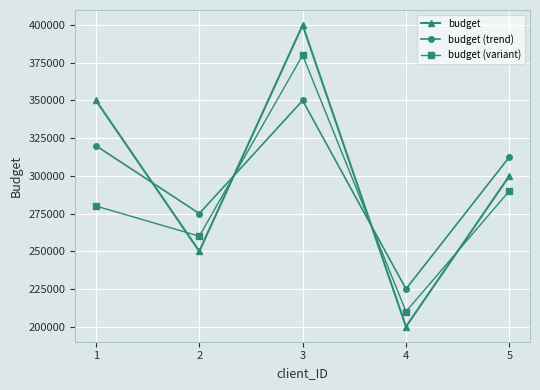

How many lines are shown in the chart?

3